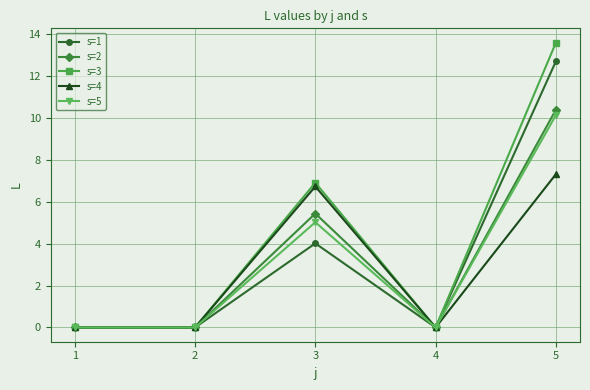

At which category does the chart reach its peak across all series?

5